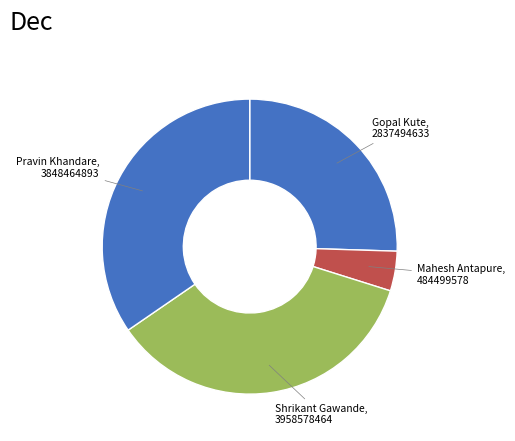

Between Mahesh Antapure and Pravin Khandare, which is larger?

Pravin Khandare